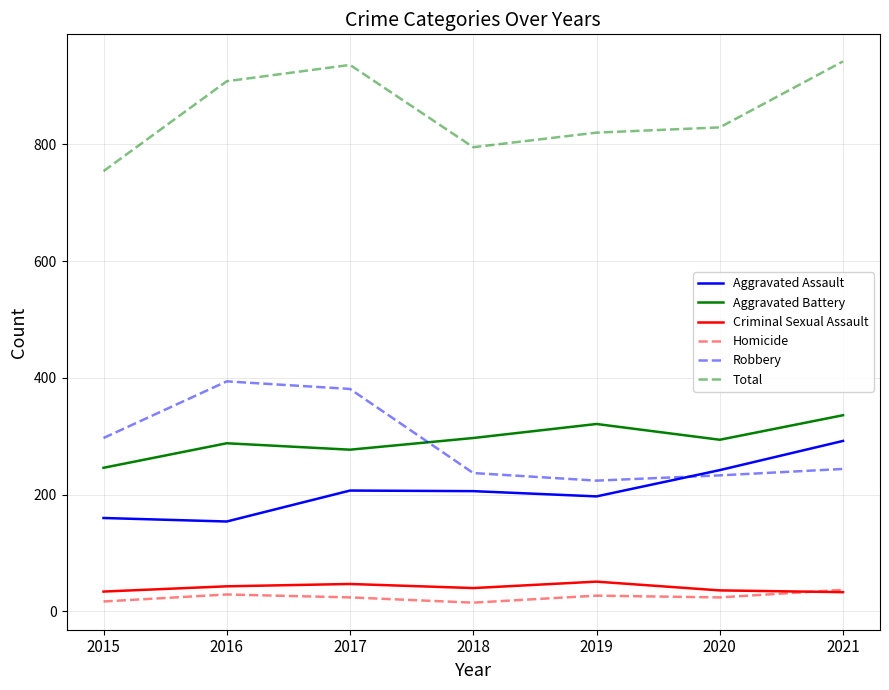

What is the spread (max minus min) of values at 2020?

805